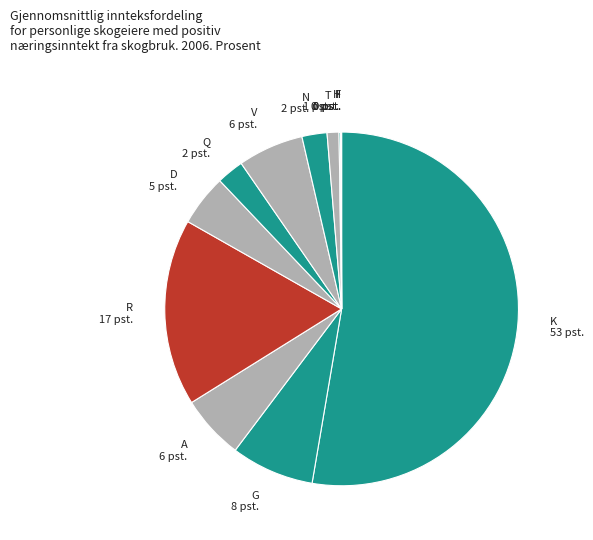

What is the largest slice in the pie chart?

K